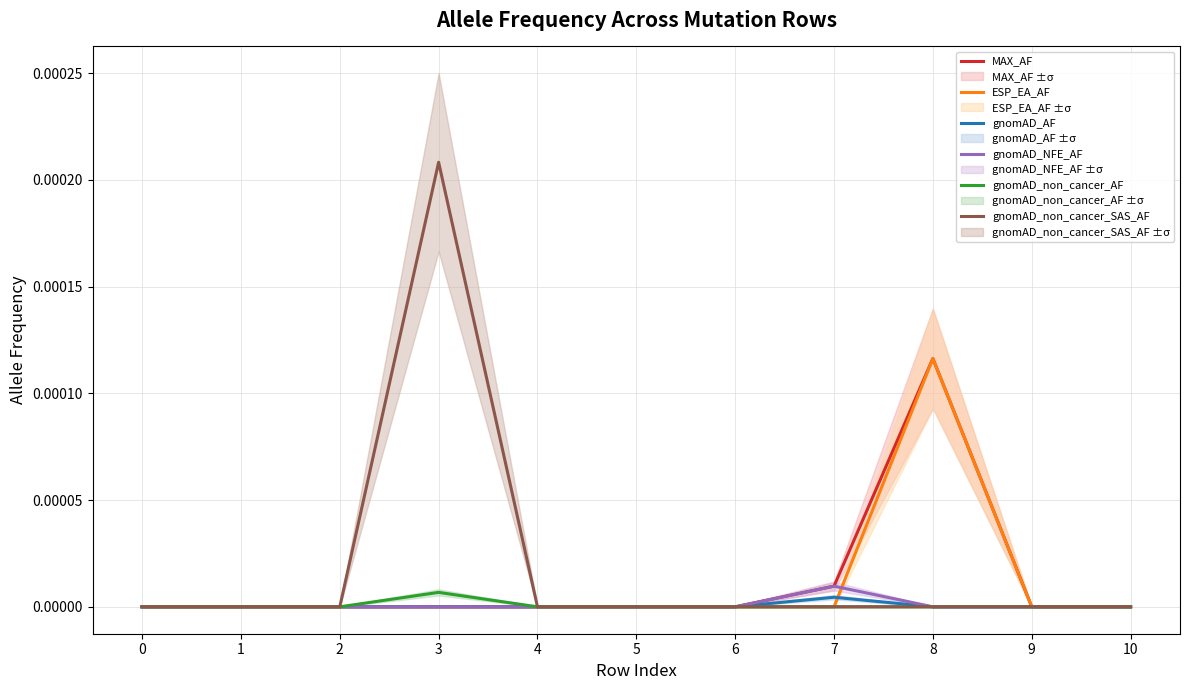

True or false: ESP_EA_AF has a value of 0.0 at 4.

True